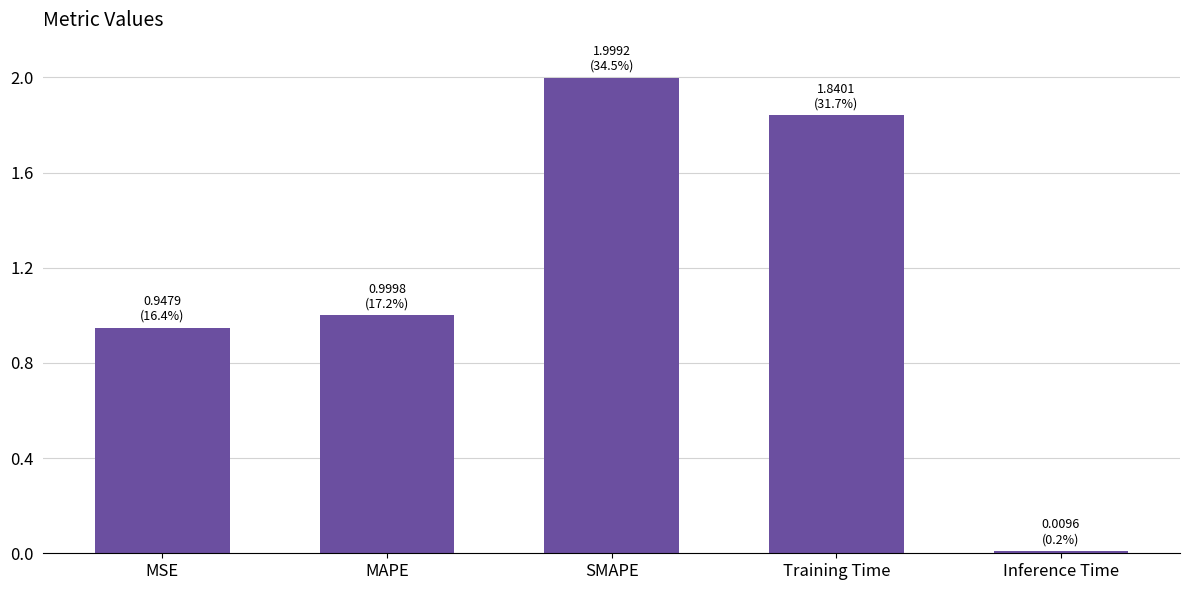

At which label is the value closest to 1?

MAPE